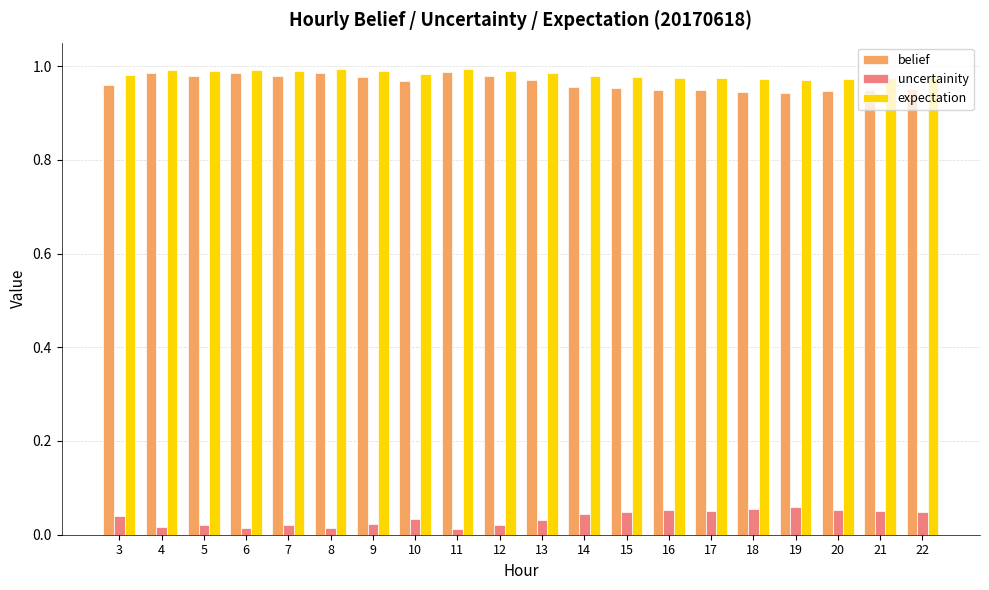

At how many categories does at least one series exceed 0?

20